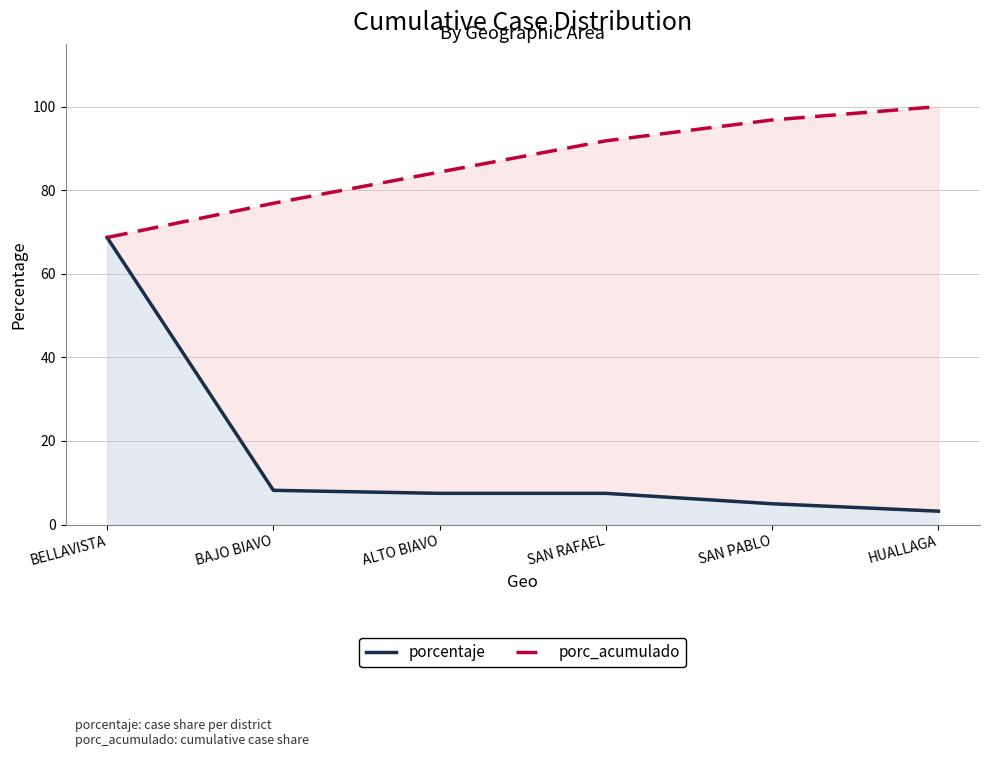

List the series in order of their peak value, lowest first.

porcentaje, porc_acumulado